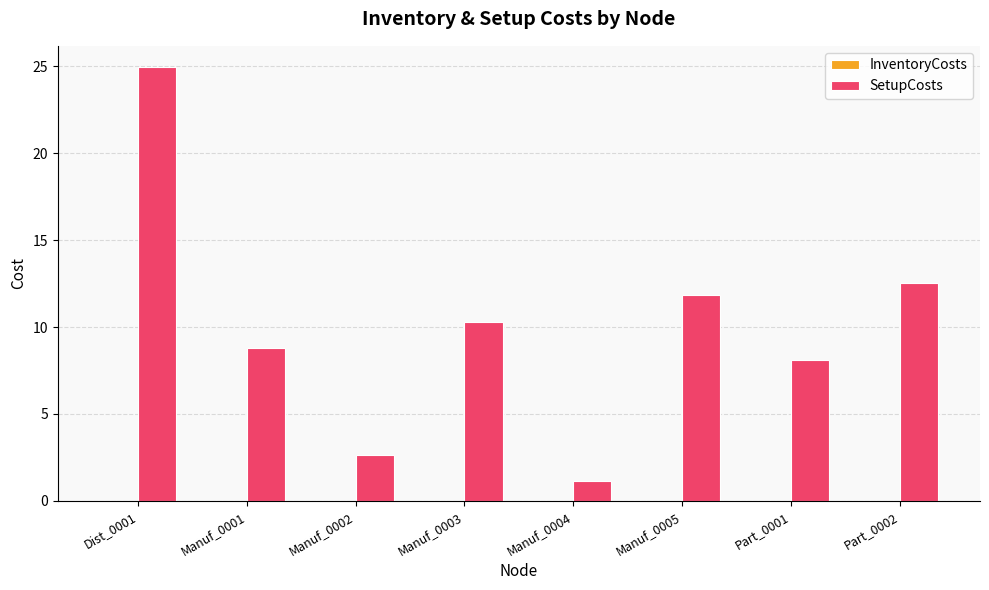

What is the average value of the SetupCosts series?

10.0